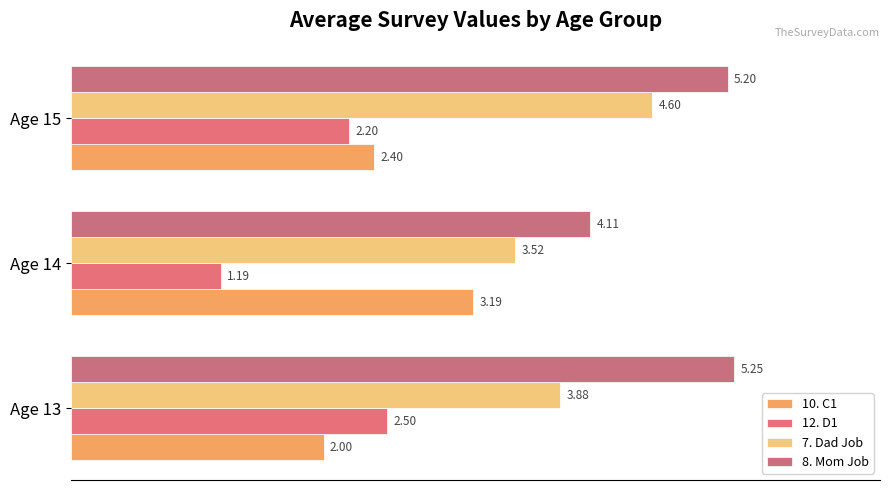

What is the average value of the 10. C1 series?

2.5